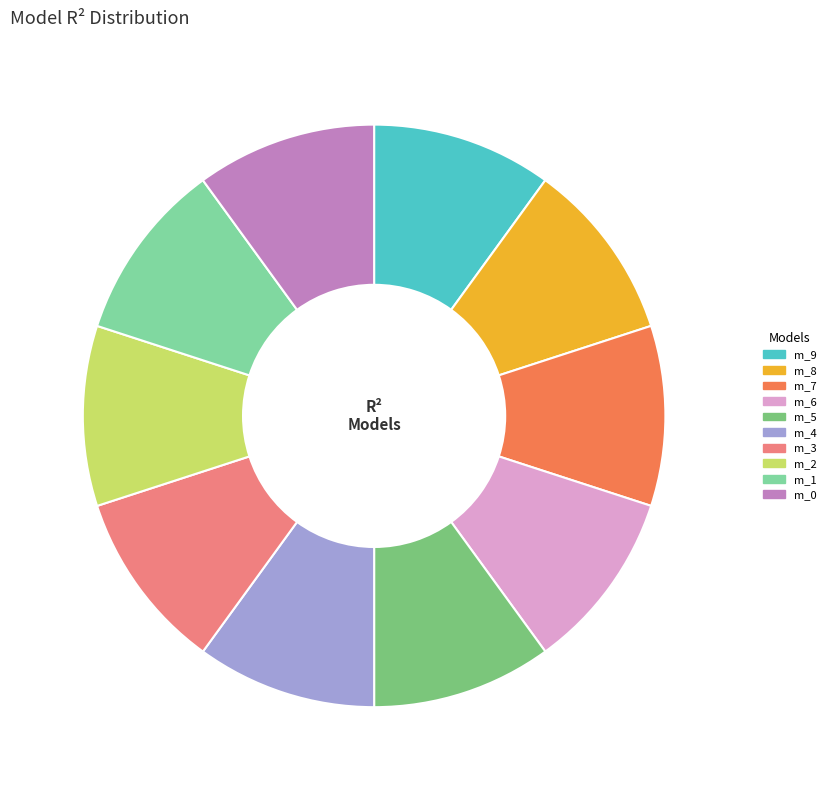

Is there any slice that represents more than half of the pie?

No